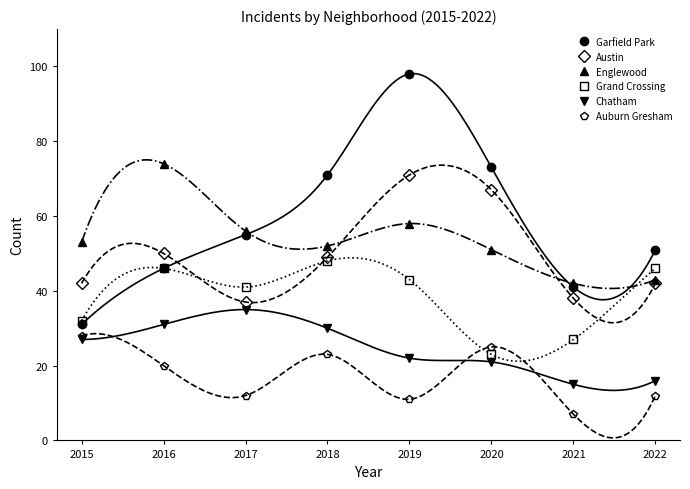

What is the total value across all series at 2022?

210